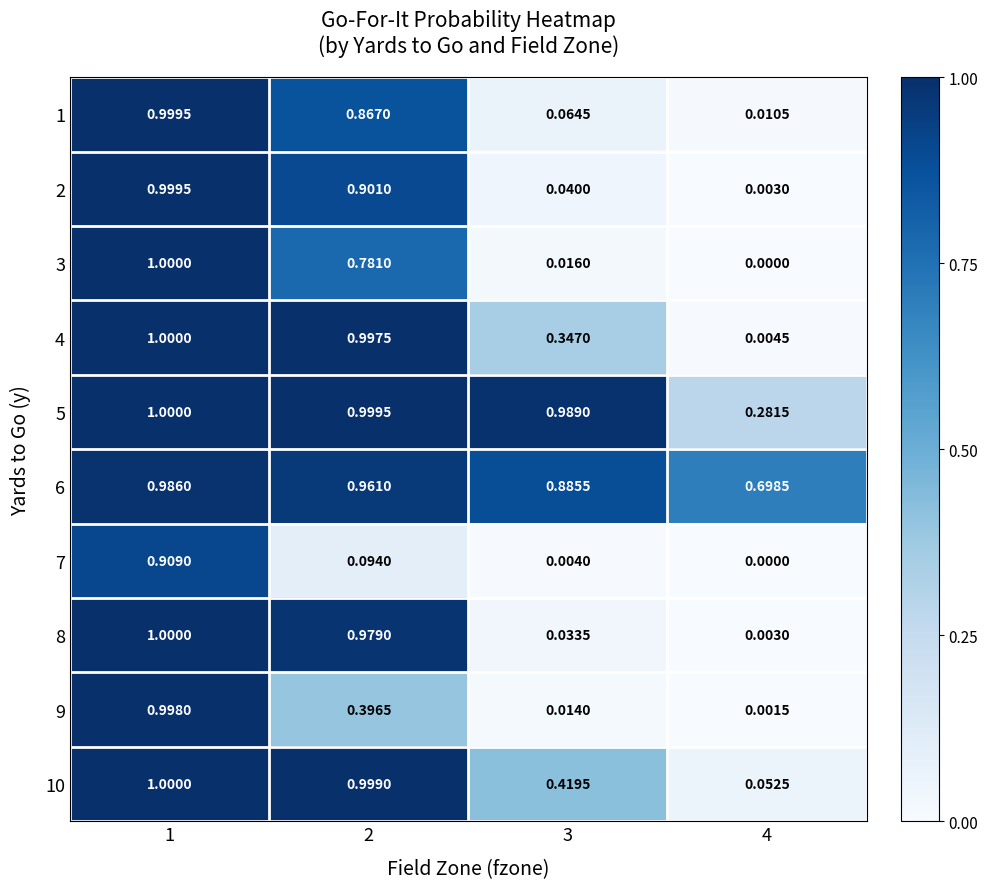

What is the total value across all series at 1?

9.9